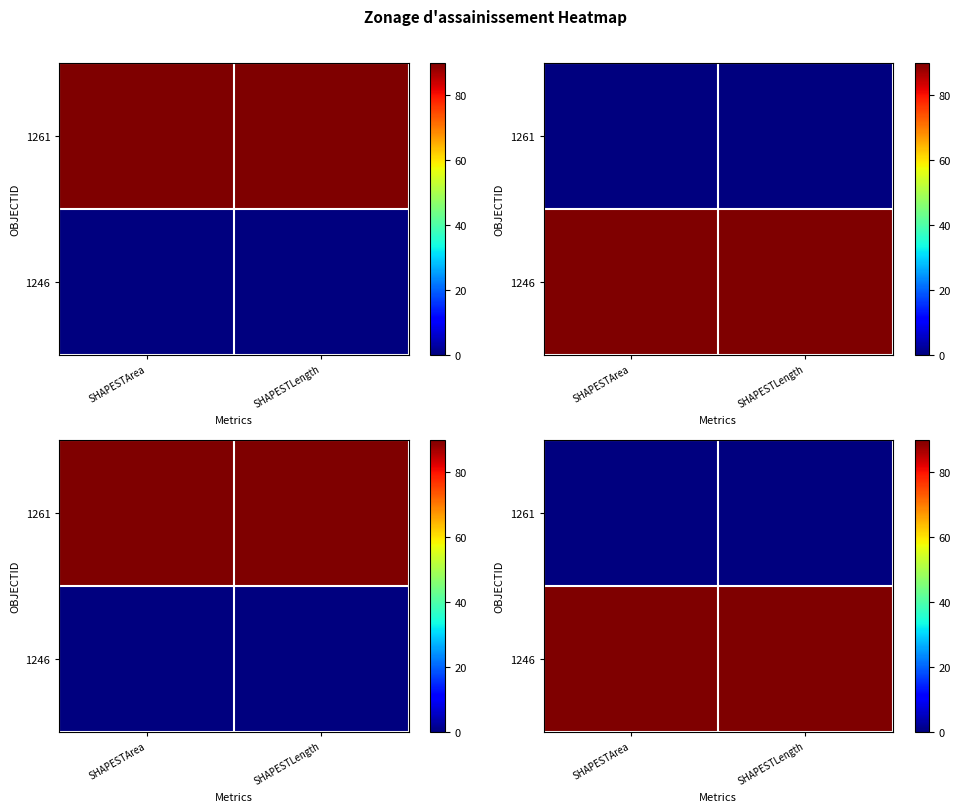

At which label is 1261 closest to 0?

SHAPESTArea